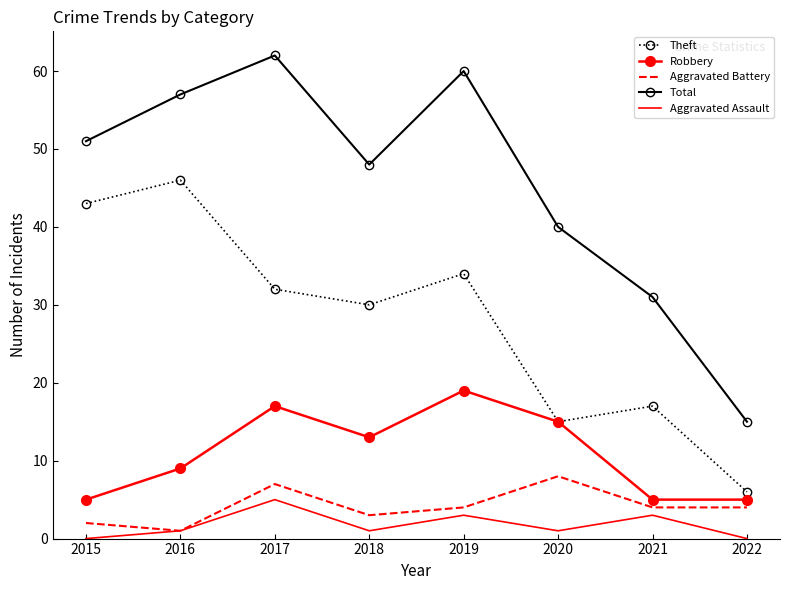

How many series are shown in this chart?

5